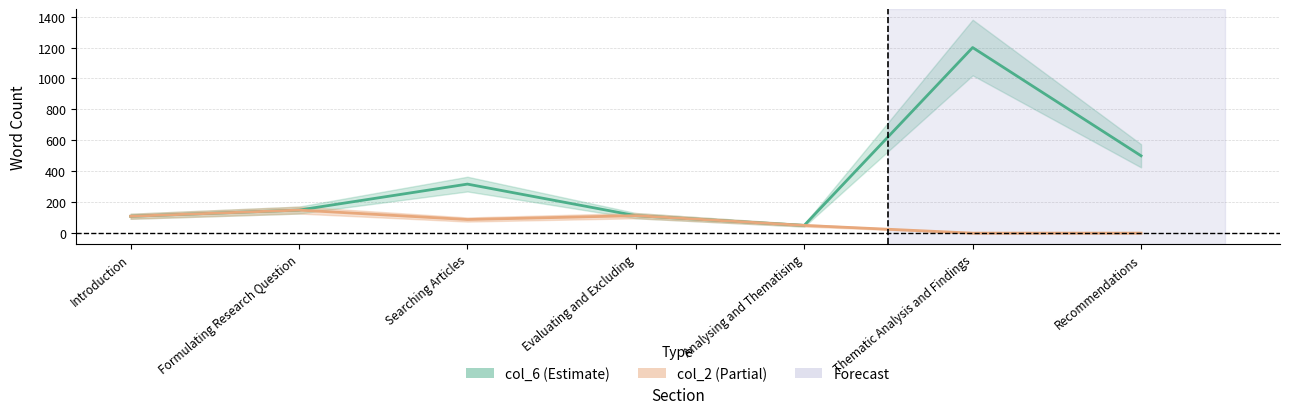

Reading left to right, extract all data points from this chart.

col_6: Introduction=109	Formulating Research Question=149	Searching Articles=317	Evaluating and Excluding=113	Analysing and Thematising=50	Thematic Analysis and Findings=1200	Recommendations=500
col_2: Introduction=109	Formulating Research Question=149	Searching Articles=88	Evaluating and Excluding=113	Analysing and Thematising=50	Thematic Analysis and Findings=0	Recommendations=0